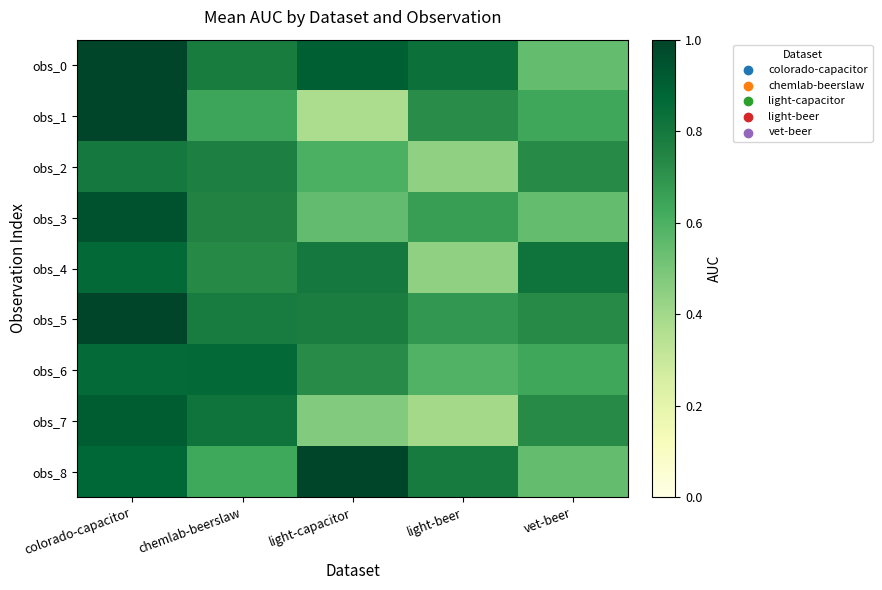

At which category is the sum across all series the highest?

colorado-capacitor